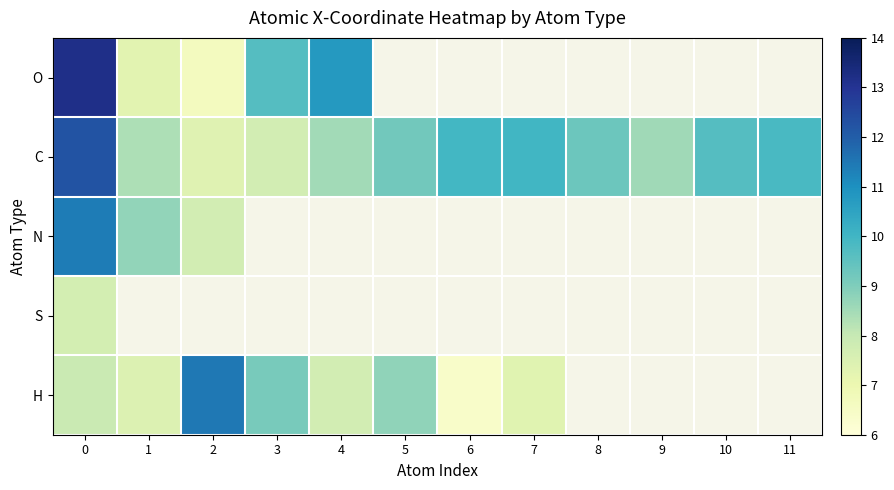

Which series has the largest range (max minus min)?

row_0